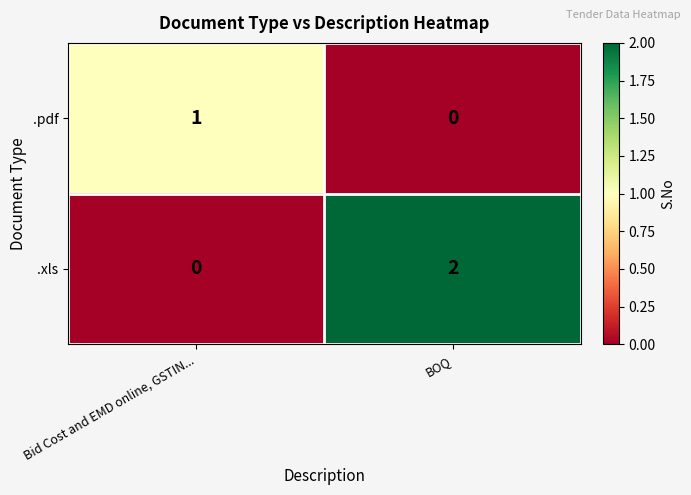

Rank the series at BOQ from lowest to highest value.

.pdf, .xls